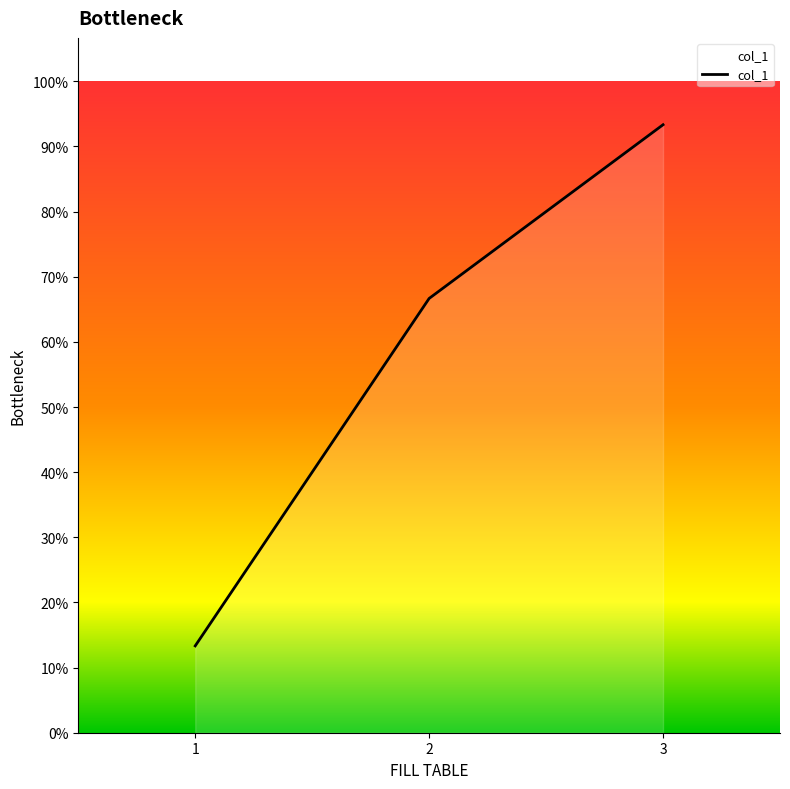

Is this an area chart (filled region under the line)?

Yes